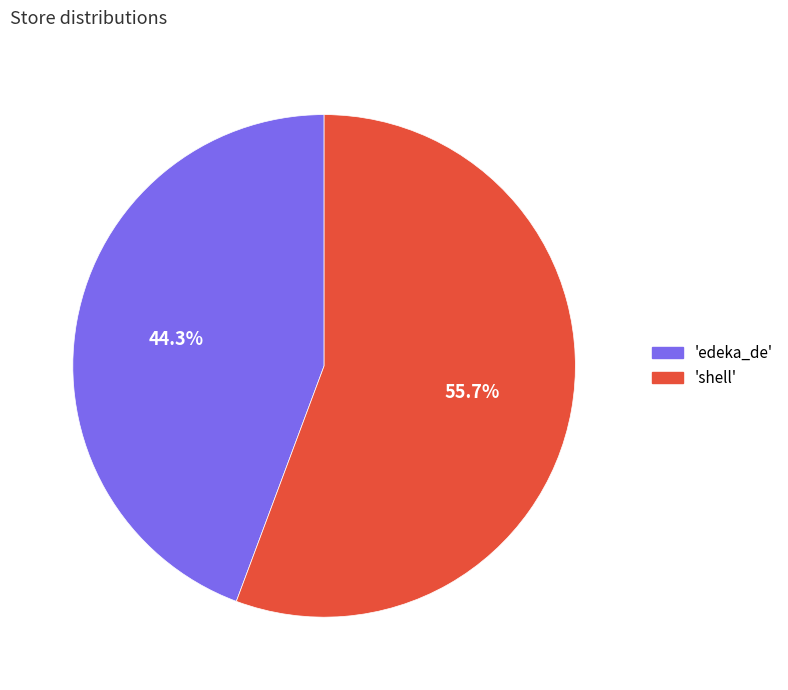

Does any single category account for the majority?

Yes